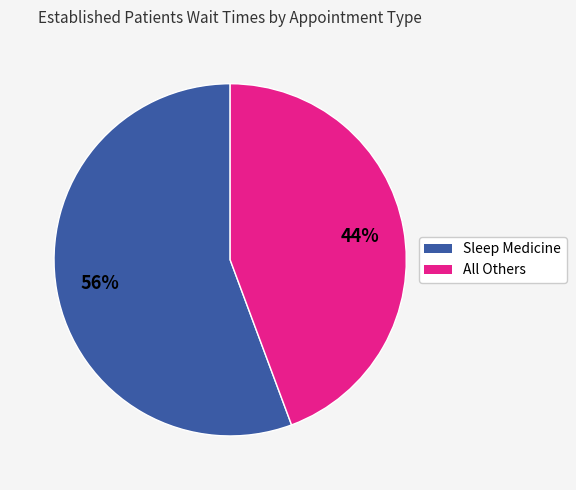

Is there a majority slice in this chart?

Yes